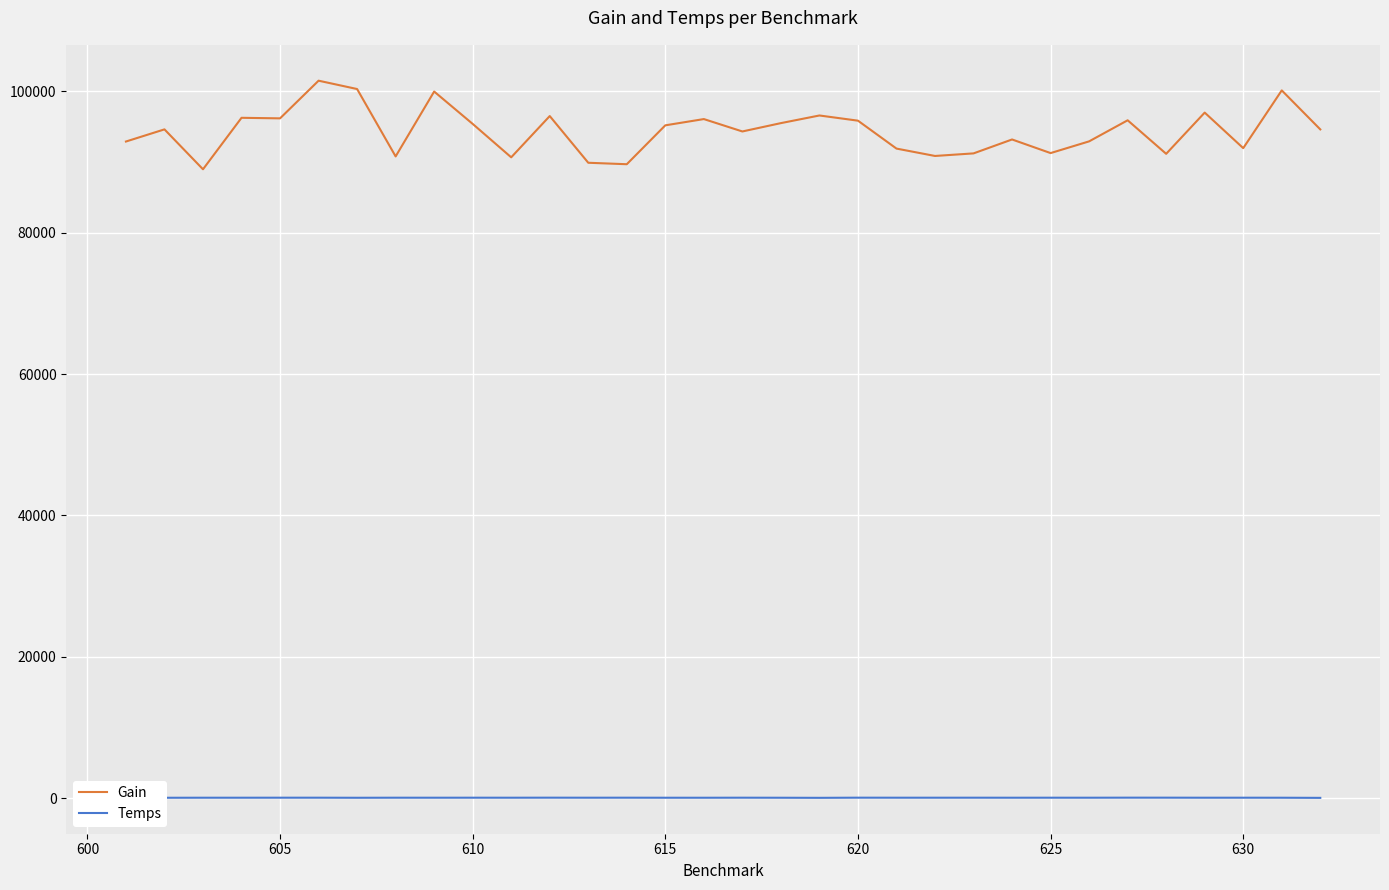

Which series has the largest total across all categories?

Gain